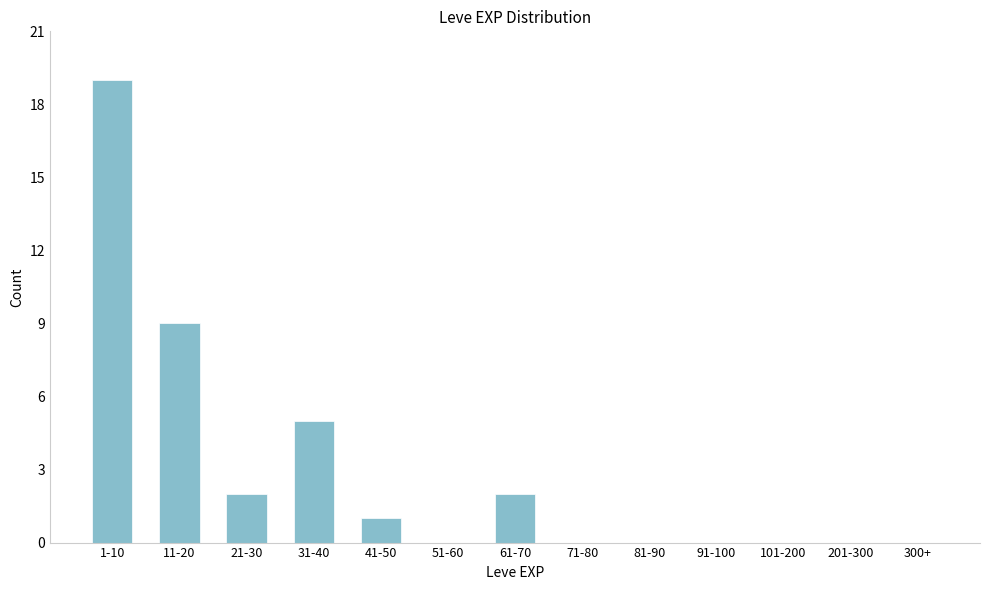

Reading right to left, transcribe all the data shown in this chart.

300+=0	201-300=0	101-200=0	91-100=0	81-90=0	71-80=0	61-70=2	51-60=0	41-50=1	31-40=5	21-30=2	11-20=9	1-10=19